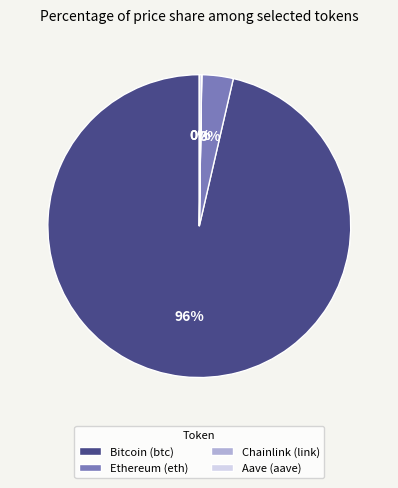

Combined, do Bitcoin (btc) and Ethereum (eth) account for over 50%?

Yes